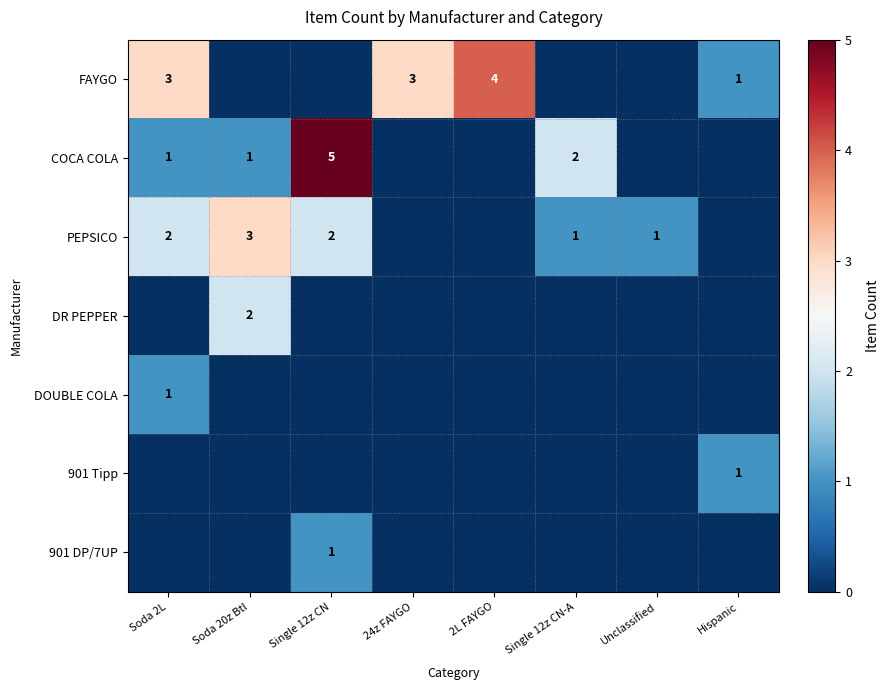

What is the difference between the highest and lowest values at Single 12z CN?

5